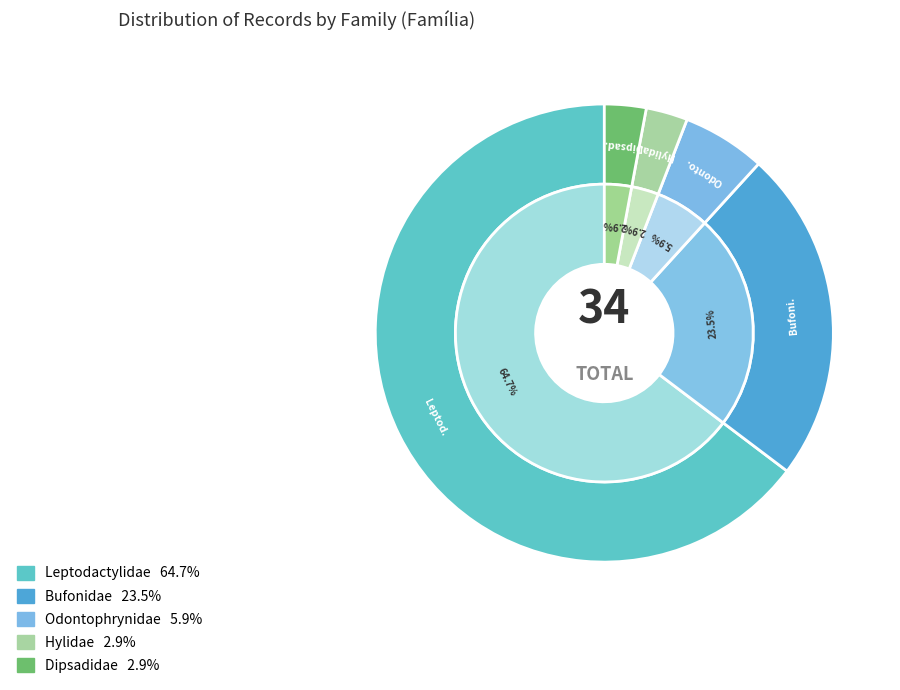

What is the smallest slice in the pie chart?

Hylidae